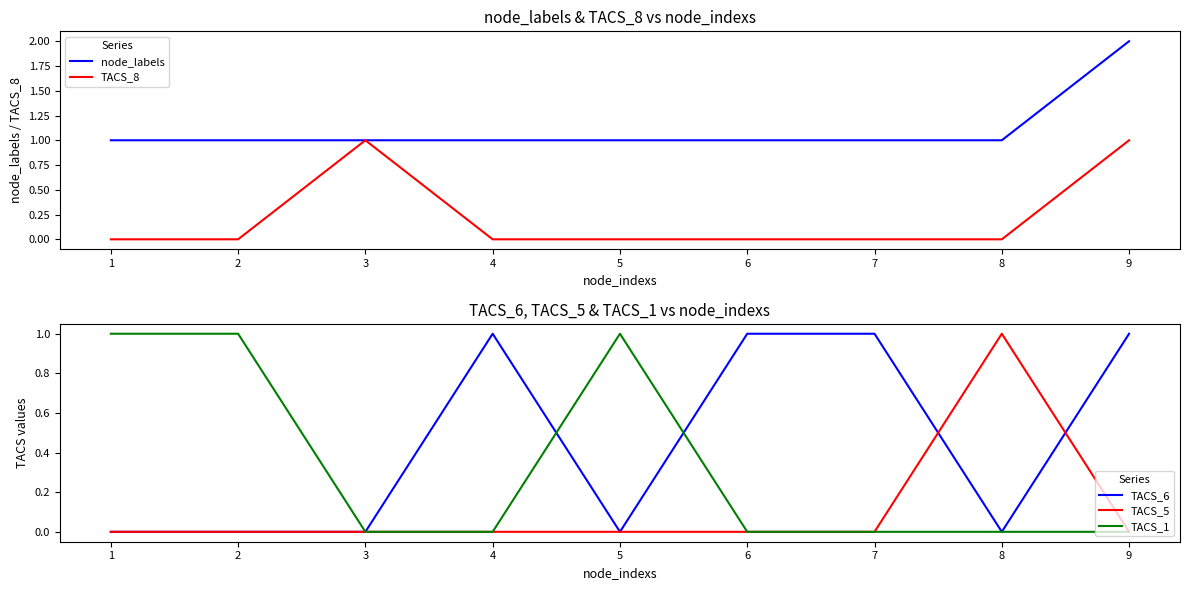

True or false: node_labels has more than 0 points higher than both neighbors.

False